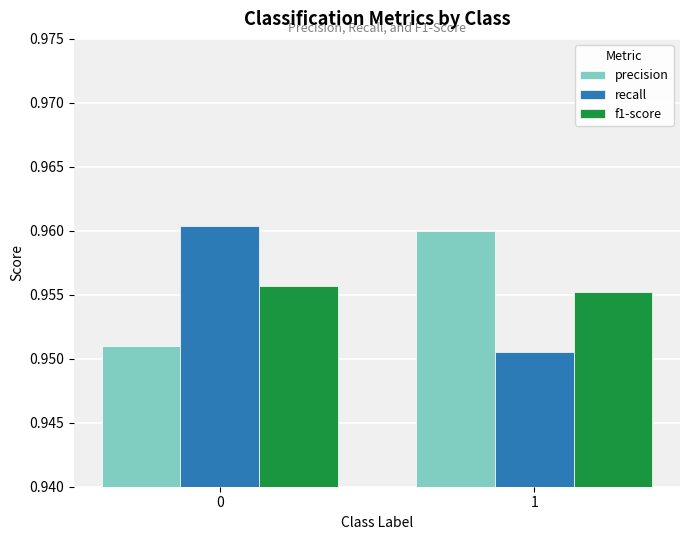

List the labels in order of precision value, smallest first.

0, 1